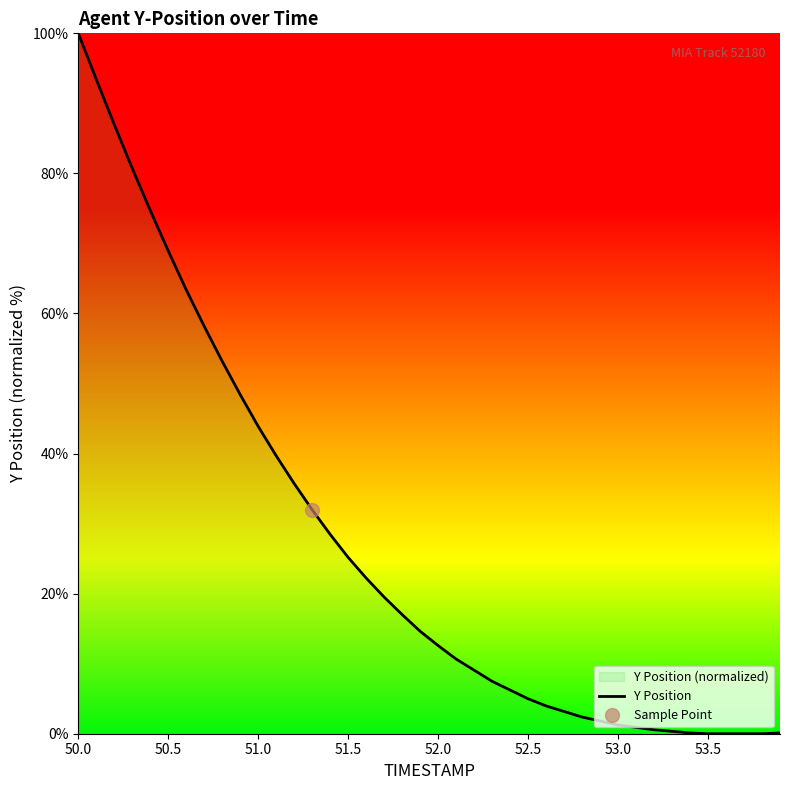

The Y Position series shows 5.0 at 52.5. True or false?

True